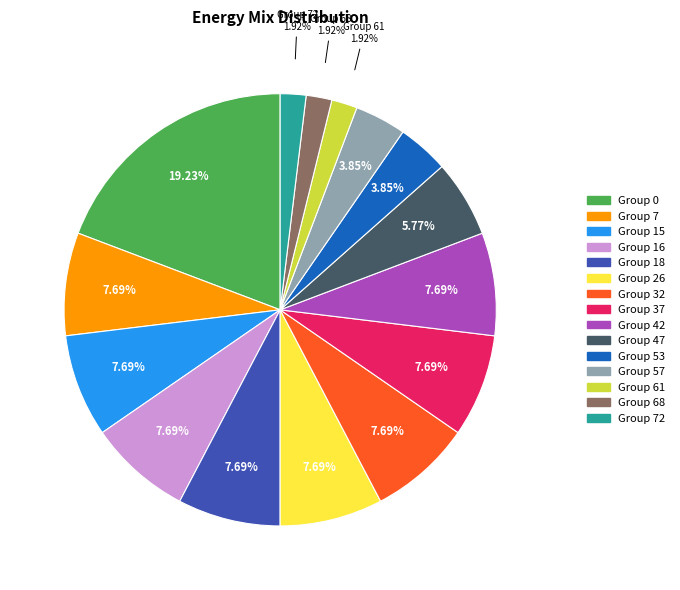

Does any single category account for the majority?

No